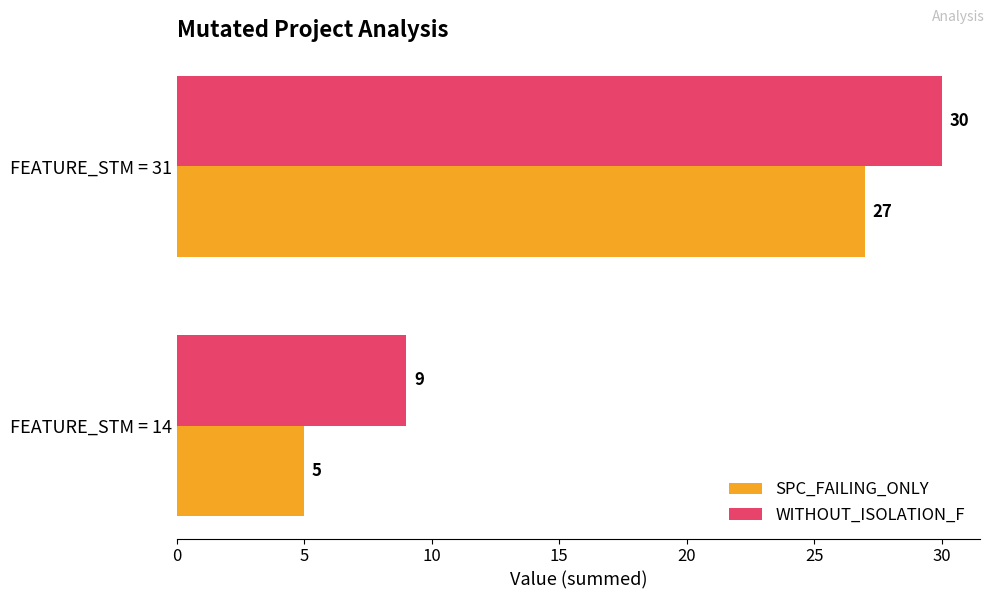

Which series has the largest range (max minus min)?

SPC_FAILING_ONLY